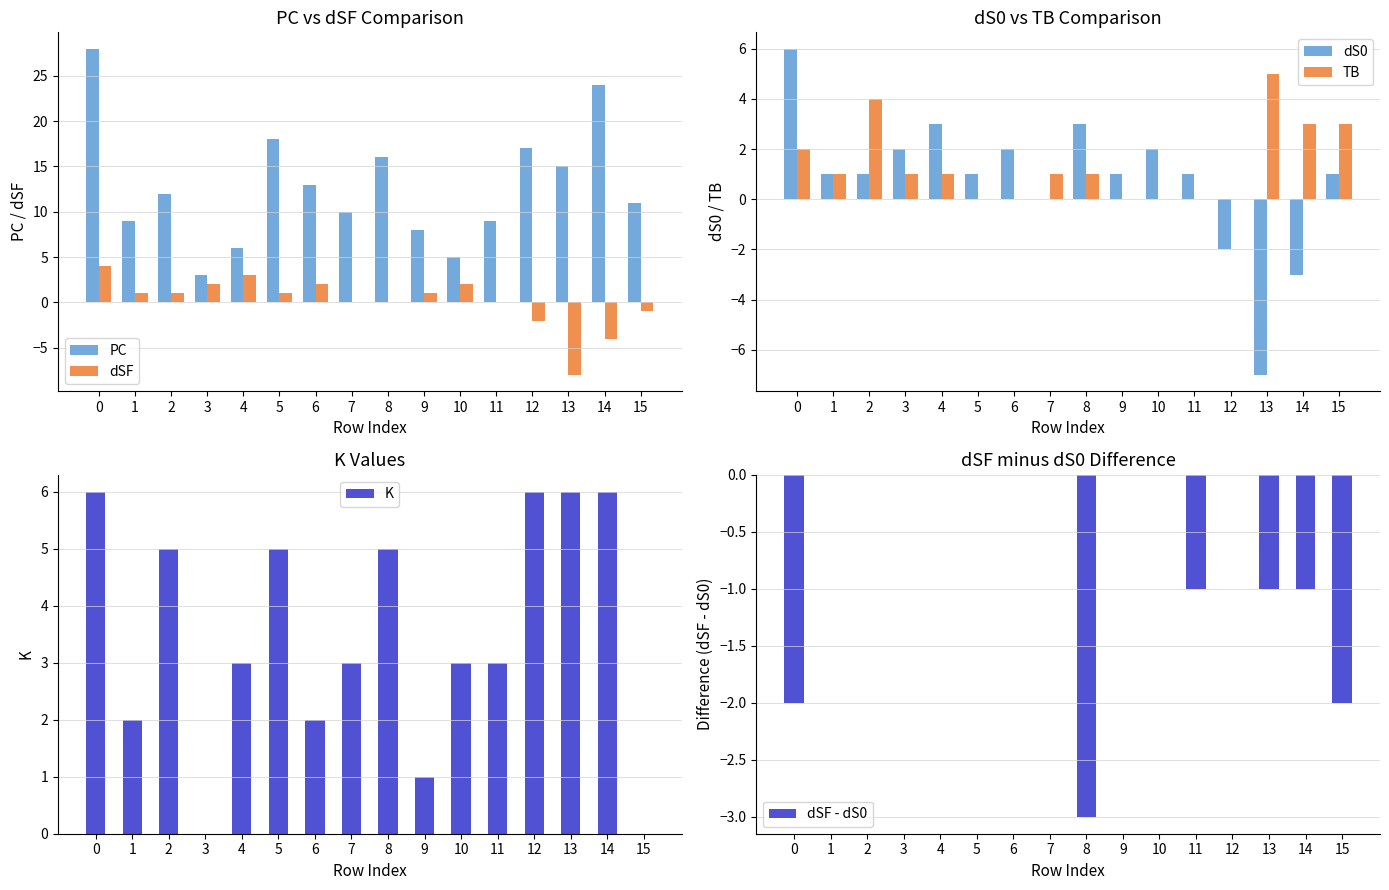

How many bars are there in each group?

6